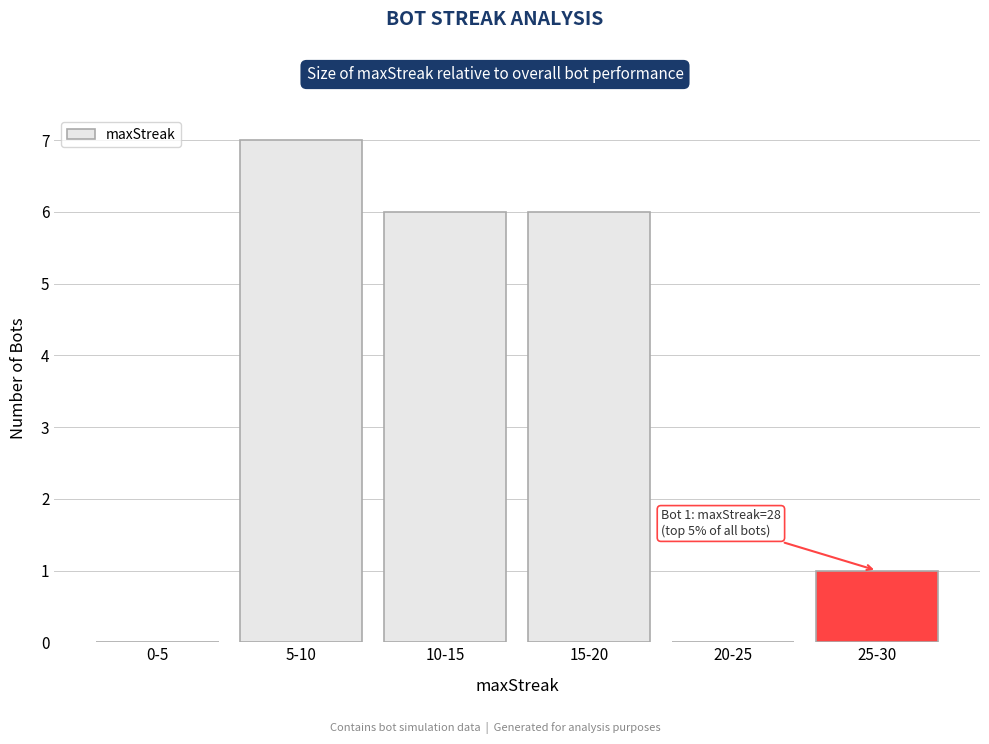

Reading left to right, what are all the values shown in this chart?

0-5=0	5-10=7	10-15=6	15-20=6	20-25=0	25-30=1